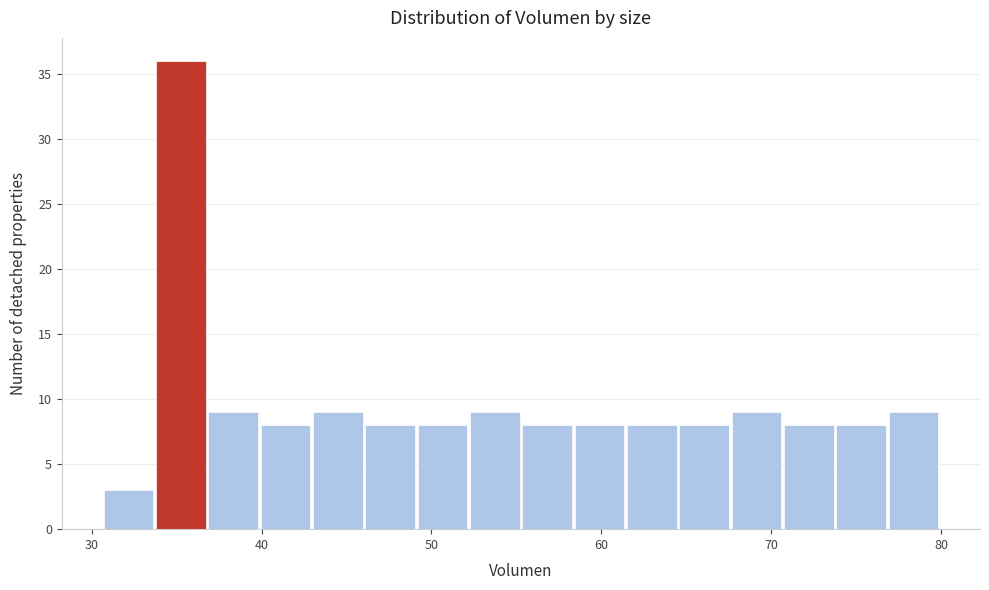

Around what value on the x-axis is the tallest bar? Give the approximate position of its centre, as read against the axis.

35